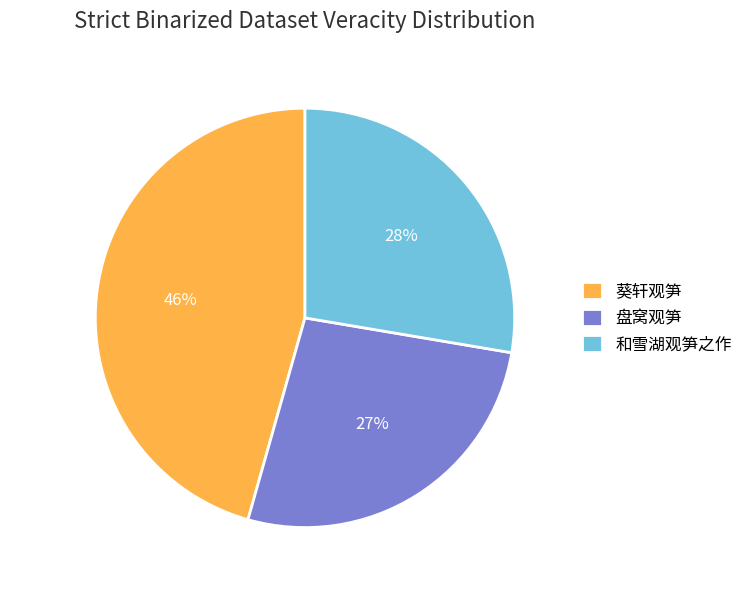

To the nearest percent, what percentage of the pie is 葵轩观笋?

46%